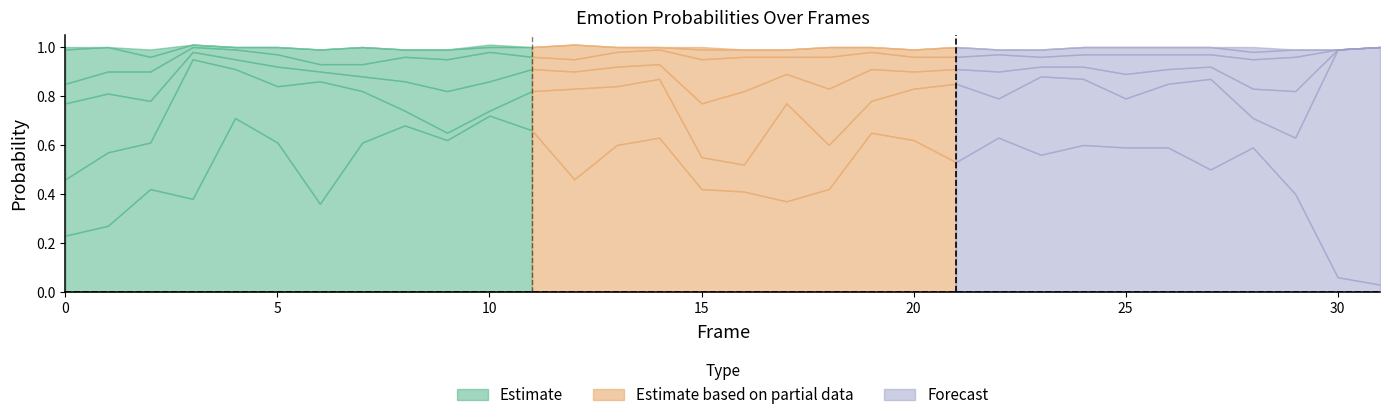

Reading right to left, what are all the values shown in this chart?

neutral0: 0.0	0.1	0.4	0.6	0.5	0.6	0.6	0.6	0.6	0.6	0.5	0.6	0.7	0.4	0.4	0.4	0.4	0.6	0.6	0.5	0.7	0.7	0.6	0.7	0.6	0.4	0.6	0.7	0.4	0.4	0.3	0.2
happy0: 1.0	0.9	0.2	0.1	0.4	0.3	0.2	0.3	0.3	0.2	0.3	0.2	0.1	0.2	0.4	0.1	0.1	0.2	0.2	0.4	0.2	0.0	0.0	0.1	0.2	0.5	0.2	0.2	0.6	0.2	0.3	0.2
sad0: 0.0	0.0	0.2	0.1	0.1	0.1	0.1	0.1	0.0	0.1	0.1	0.1	0.1	0.2	0.1	0.3	0.2	0.1	0.1	0.1	0.1	0.1	0.2	0.1	0.1	0.0	0.1	0.0	0.0	0.2	0.2	0.3
fear0: 0.0	0.0	0.1	0.1	0.1	0.1	0.1	0.1	0.0	0.1	0.1	0.1	0.1	0.1	0.1	0.1	0.2	0.1	0.1	0.1	0.1	0.1	0.1	0.1	0.1	0.0	0.1	0.0	0.0	0.1	0.1	0.1
angry0: 0.0	0.0	0.0	0.0	0.0	0.0	0.0	0.0	0.0	0.0	0.0	0.0	0.0	0.0	0.0	0.0	0.0	0.0	0.0	0.1	0.0	0.0	0.0	0.0	0.1	0.1	0.0	0.0	0.0	0.1	0.1	0.1
surprise0: 0.0	0.0	0.0	0.0	0.0	0.0	0.0	0.0	0.0	0.0	0.0	0.0	0.0	0.0	0.0	0.0	0.0	0.0	0.0	0.0	0.0	0.0	0.0	0.0	0.0	0.0	0.0	0.0	0.0	0.0	0.0	0.0